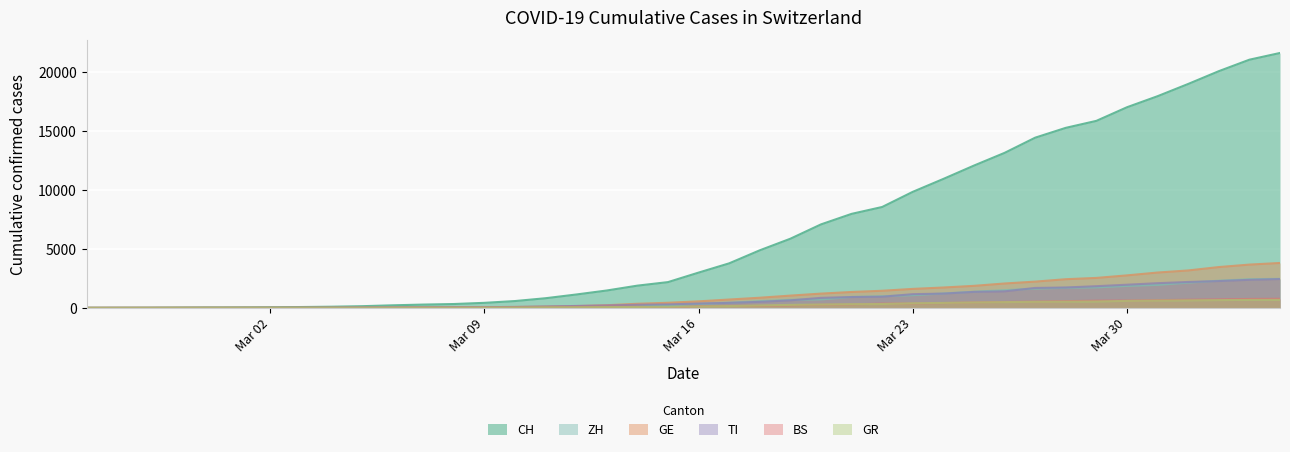

What is the greatest value displayed?

21605